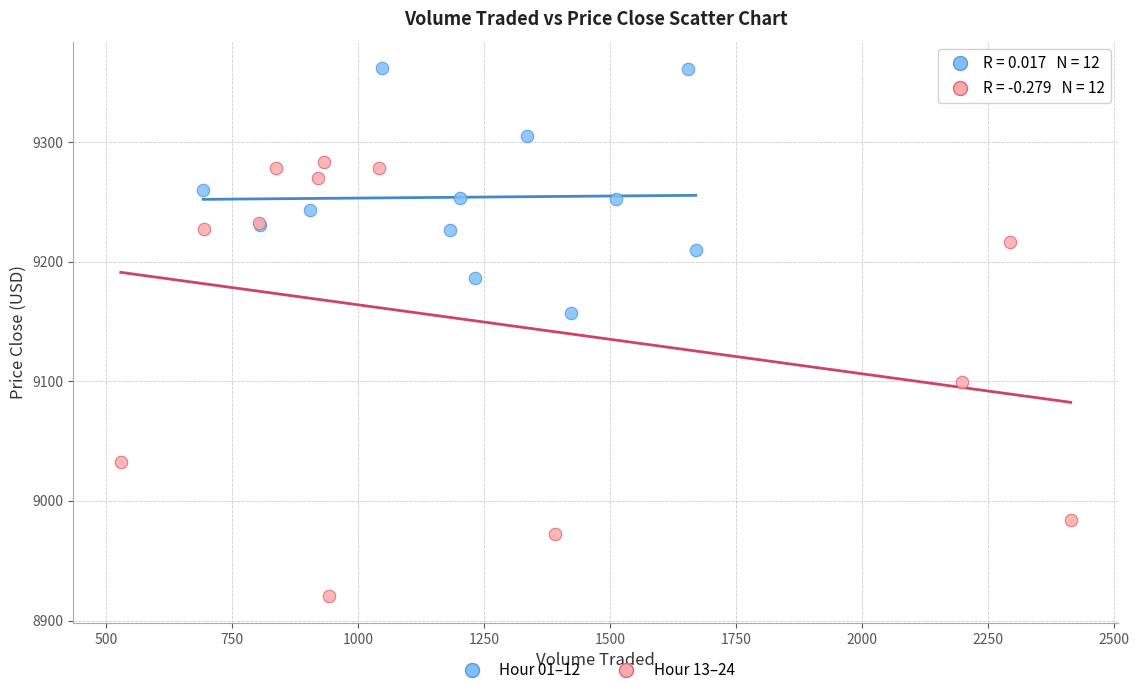

Which series reaches the minimum Y coordinate?

Hour 13–24